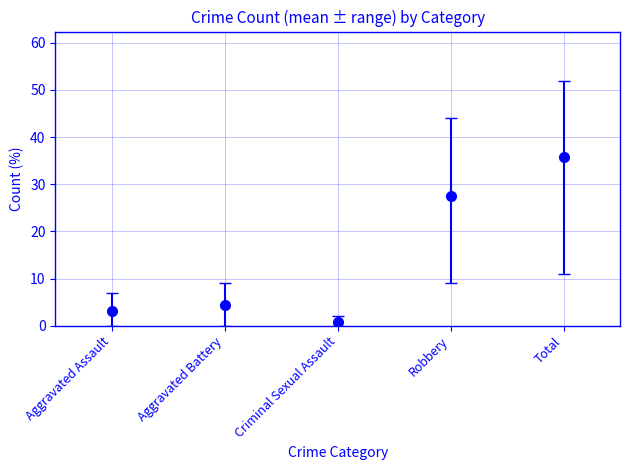

What is the maximum value for Aggravated Battery?

9